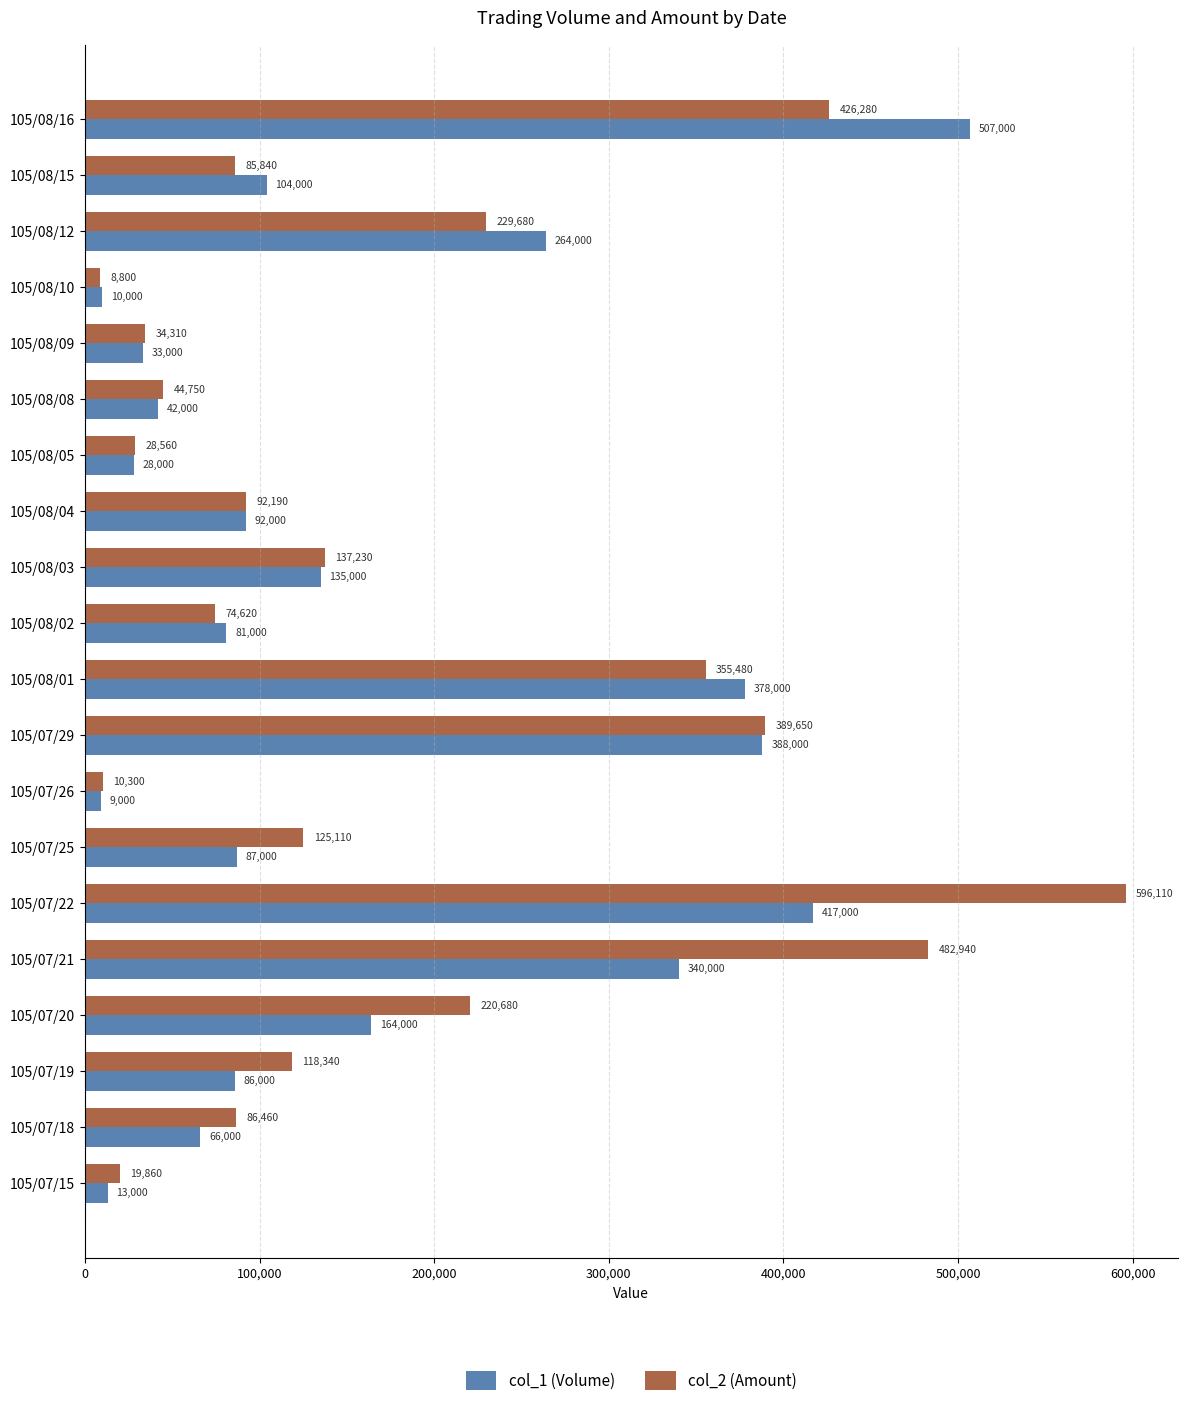

Where is col_2 (Amount) nearest to the value 302455?

105/08/01